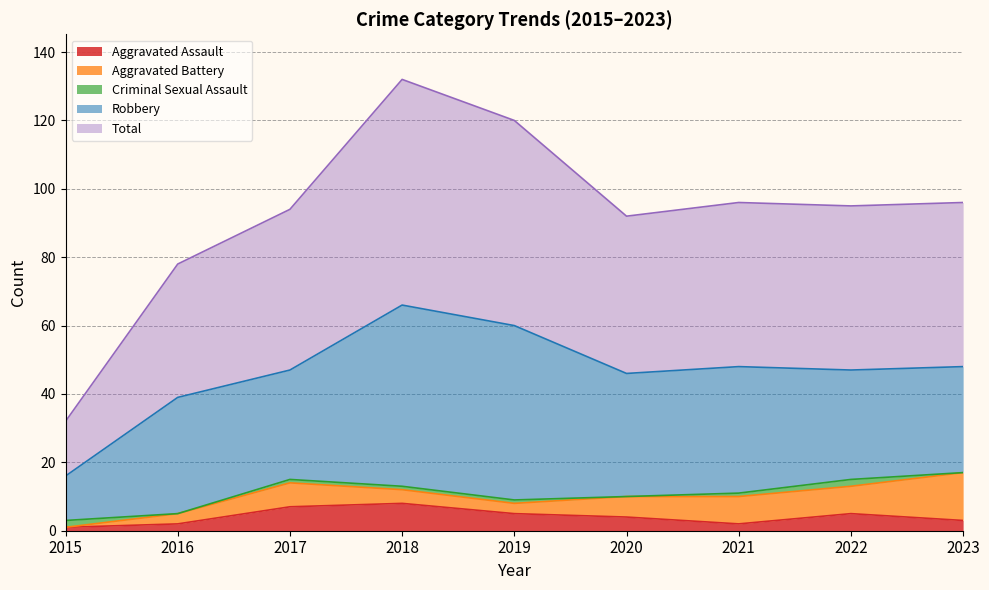

At which category does the chart reach its minimum across all series?

2015